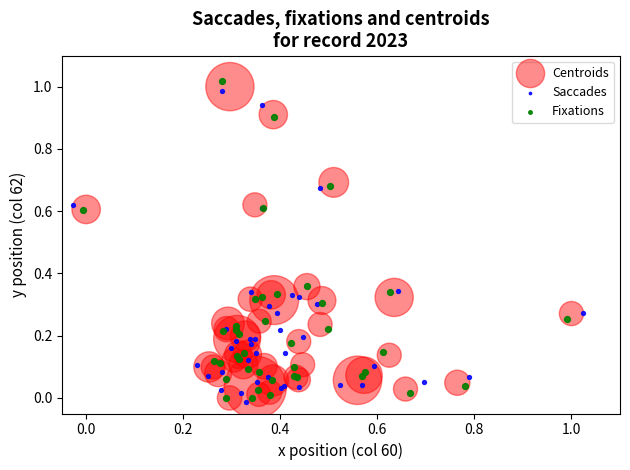

Which series has the largest Y range (max minus min)?

Fixations